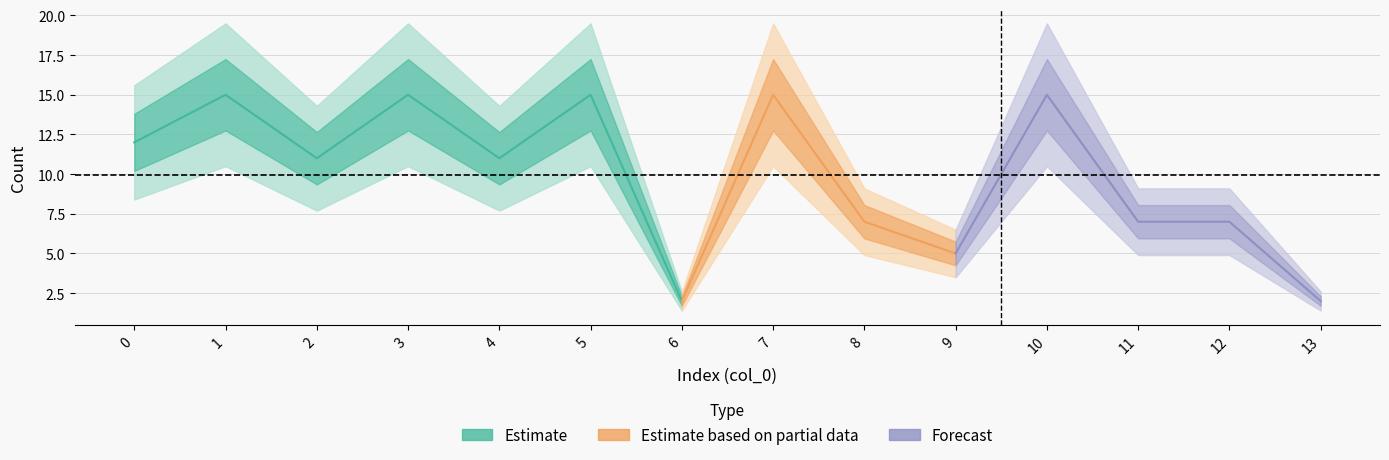

True or false: the data has more than 2 interior local peaks.

True